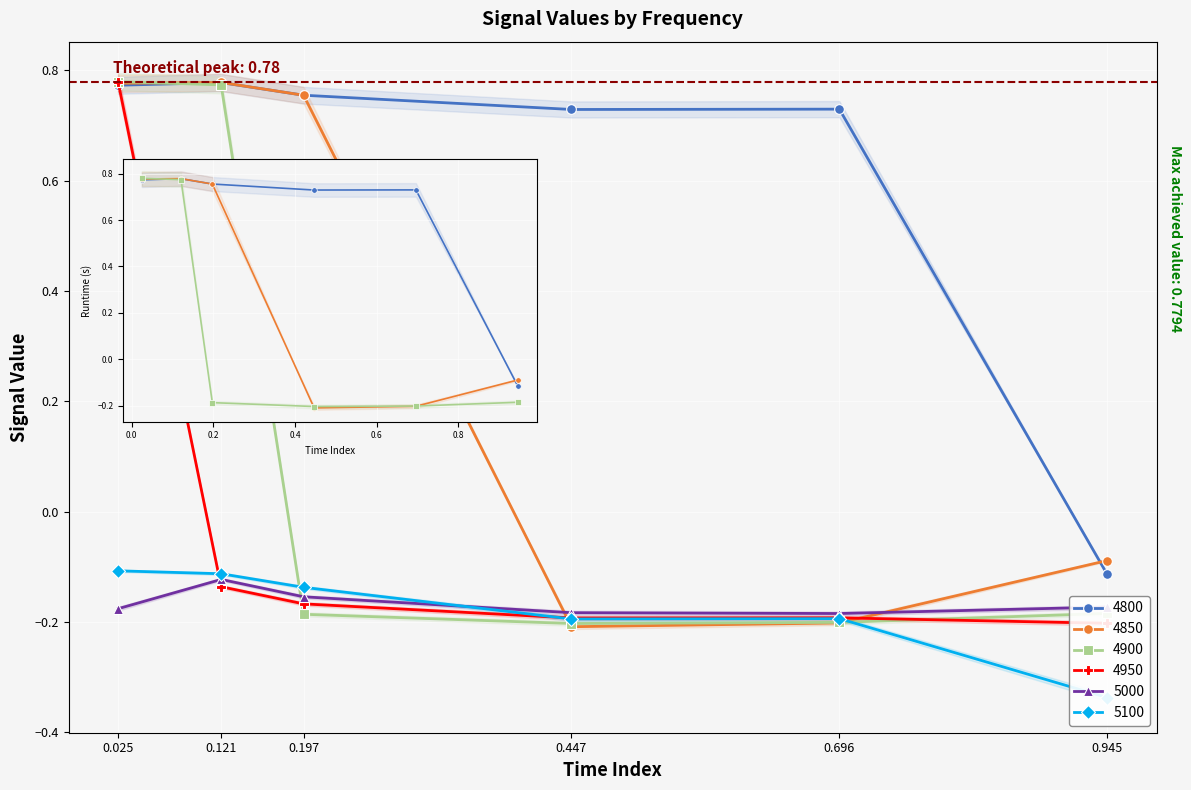

At which category does 4850 reach its first local peak?

0.121